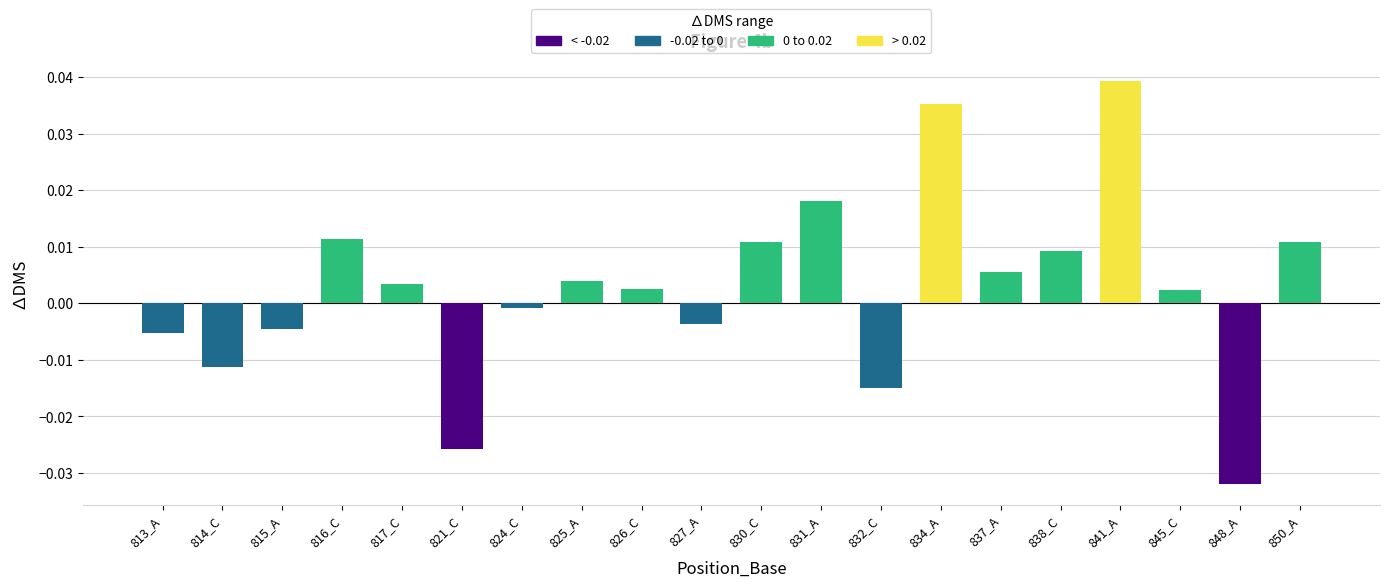

Which label corresponds to the largest value in the chart?

841_A